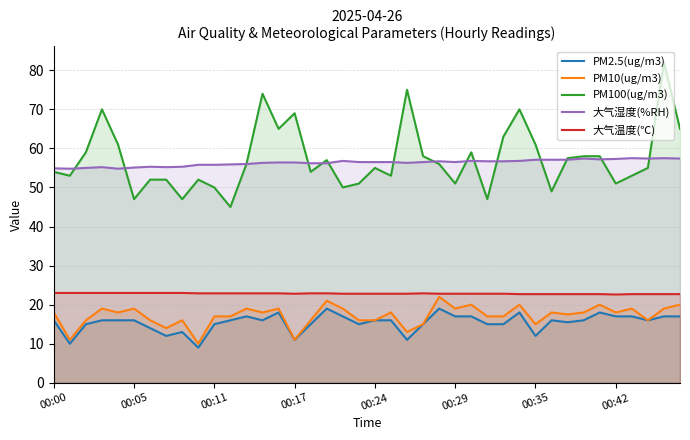

Read the 大气温度(℃) value at 00:35.

22.7